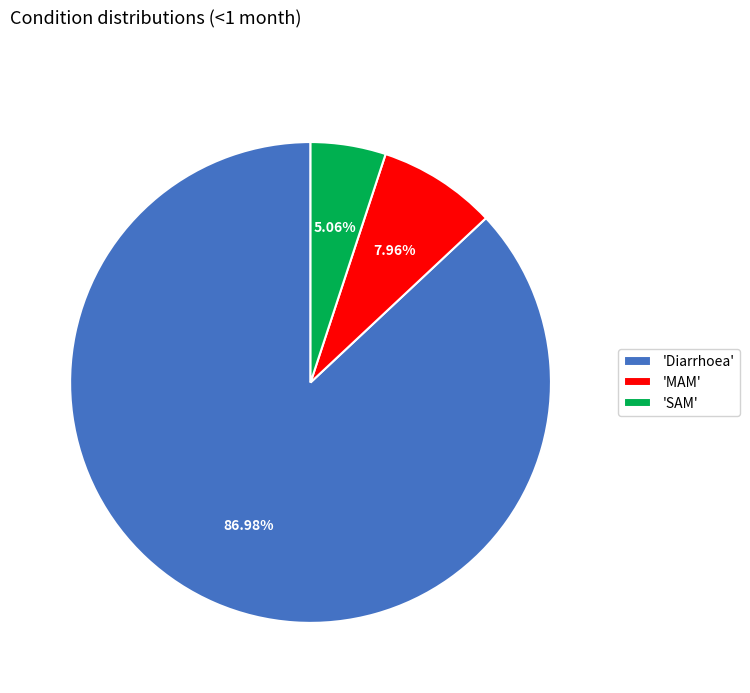

Rank the categories by value from lowest to highest.

'SAM', 'MAM', 'Diarrhoea'